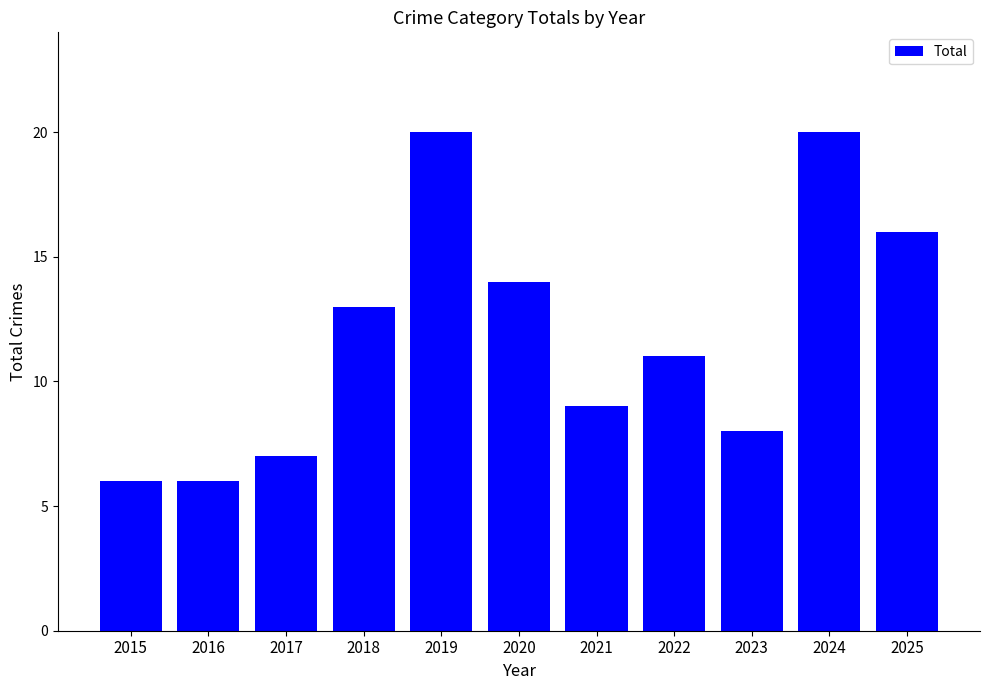

What is the sum of the values at 2016 and 2018?

19